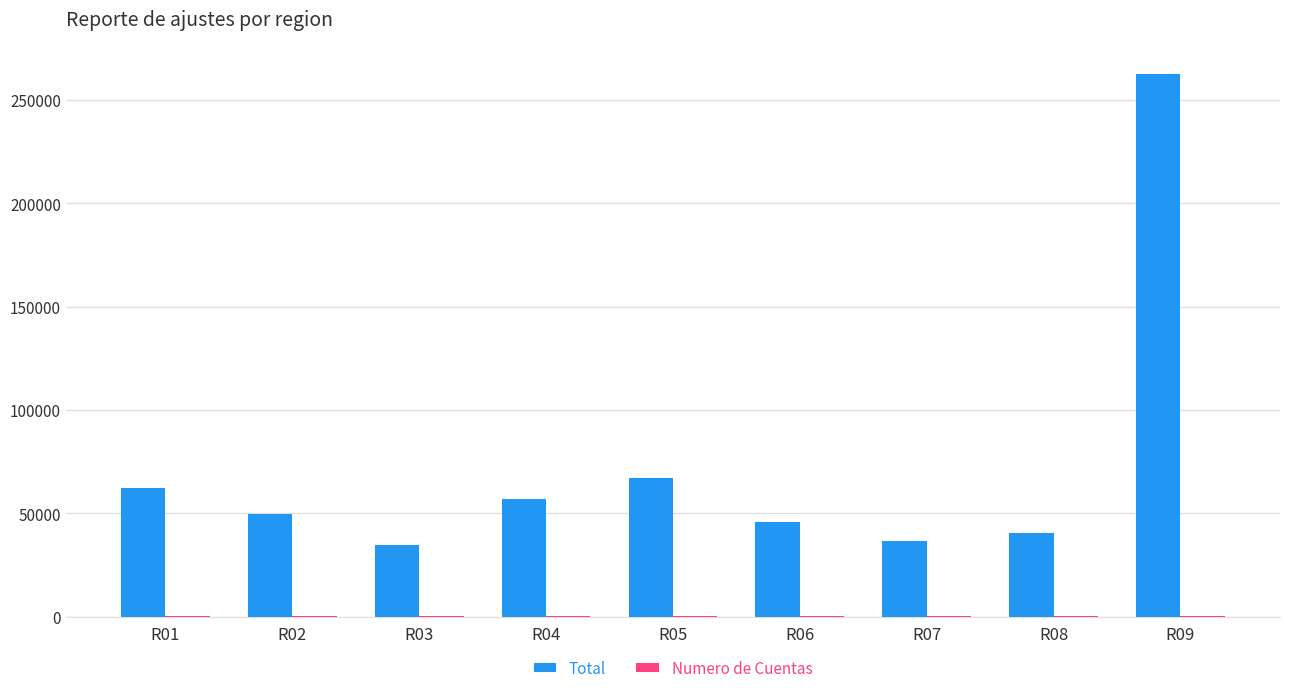

At which label is Total closest to 148517?

R05